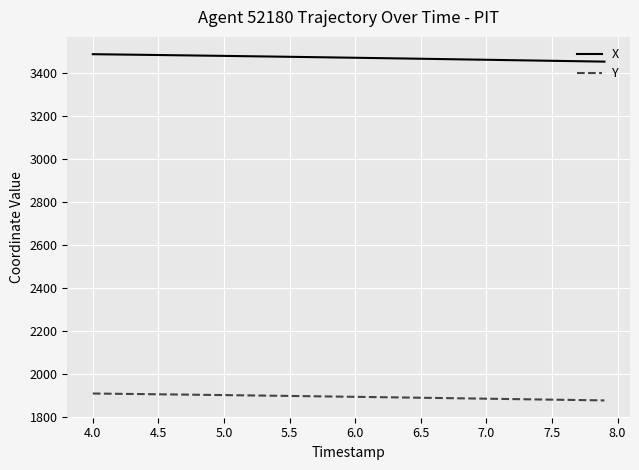

Rank the series by their maximum value, from highest to lowest.

X, Y